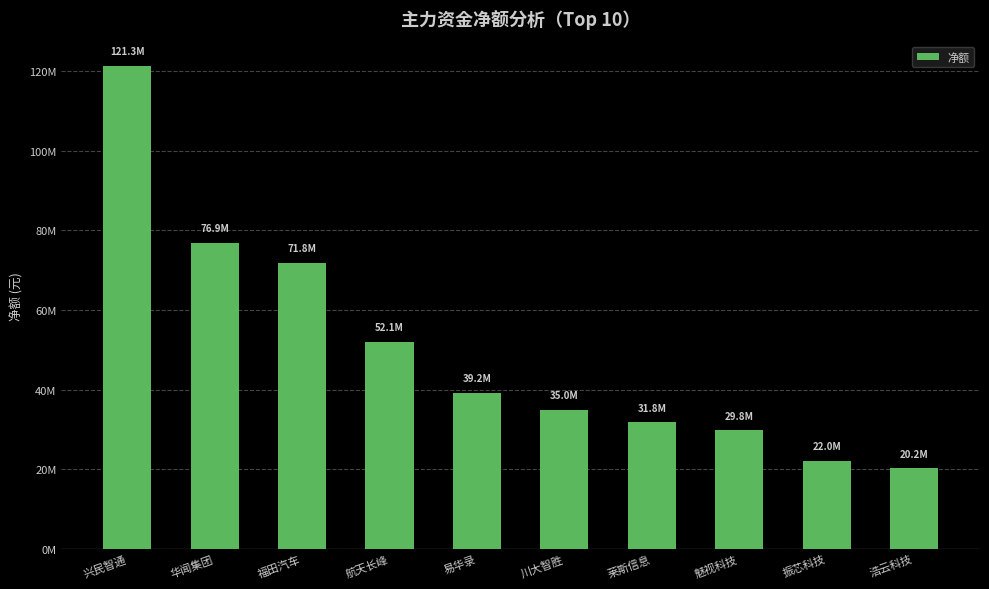

What position from the left is 易华录?

5